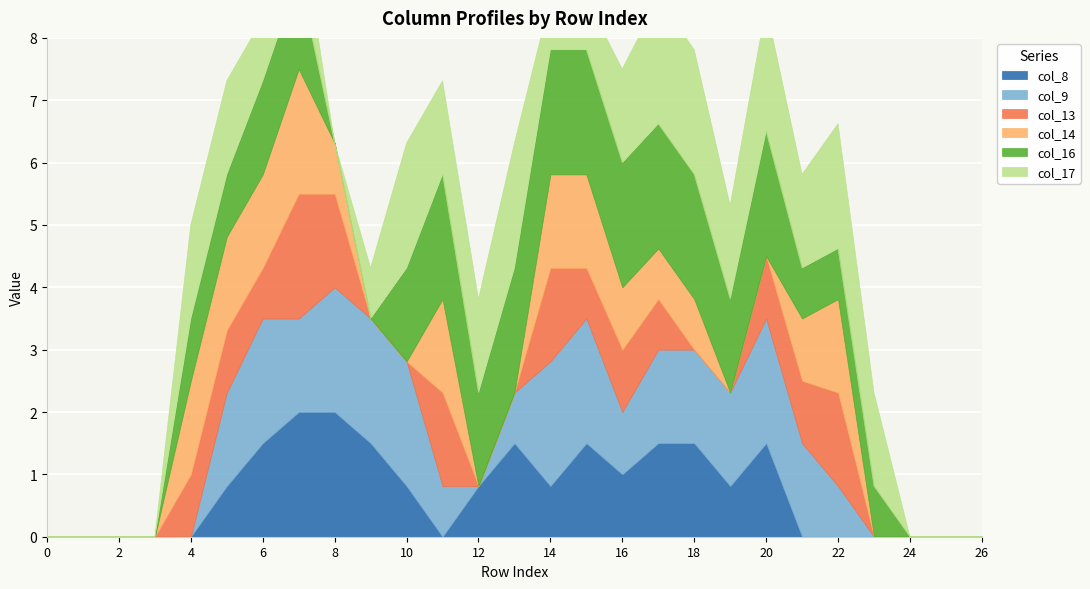

What is the value of the col_13 point at the 21st from the left?

1.0